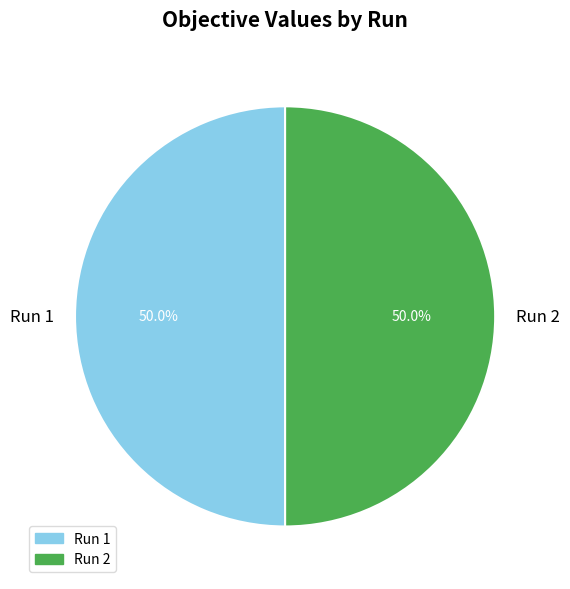

To the nearest percent, what portion does Run 1 represent?

50%